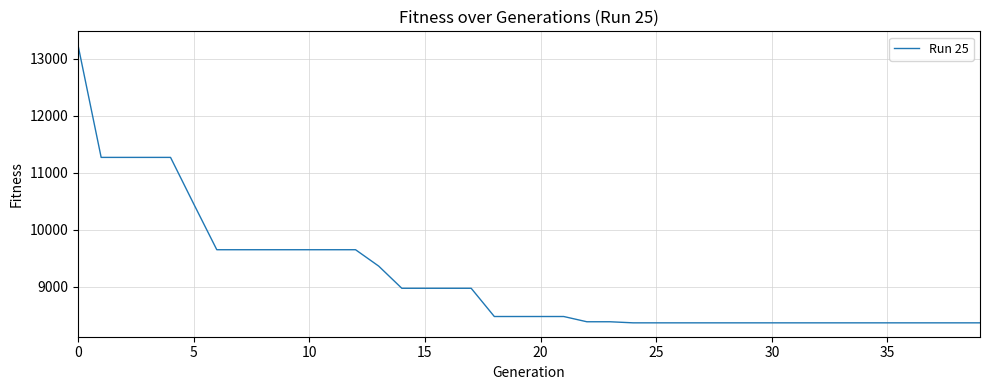

What is the greatest value displayed?

13238